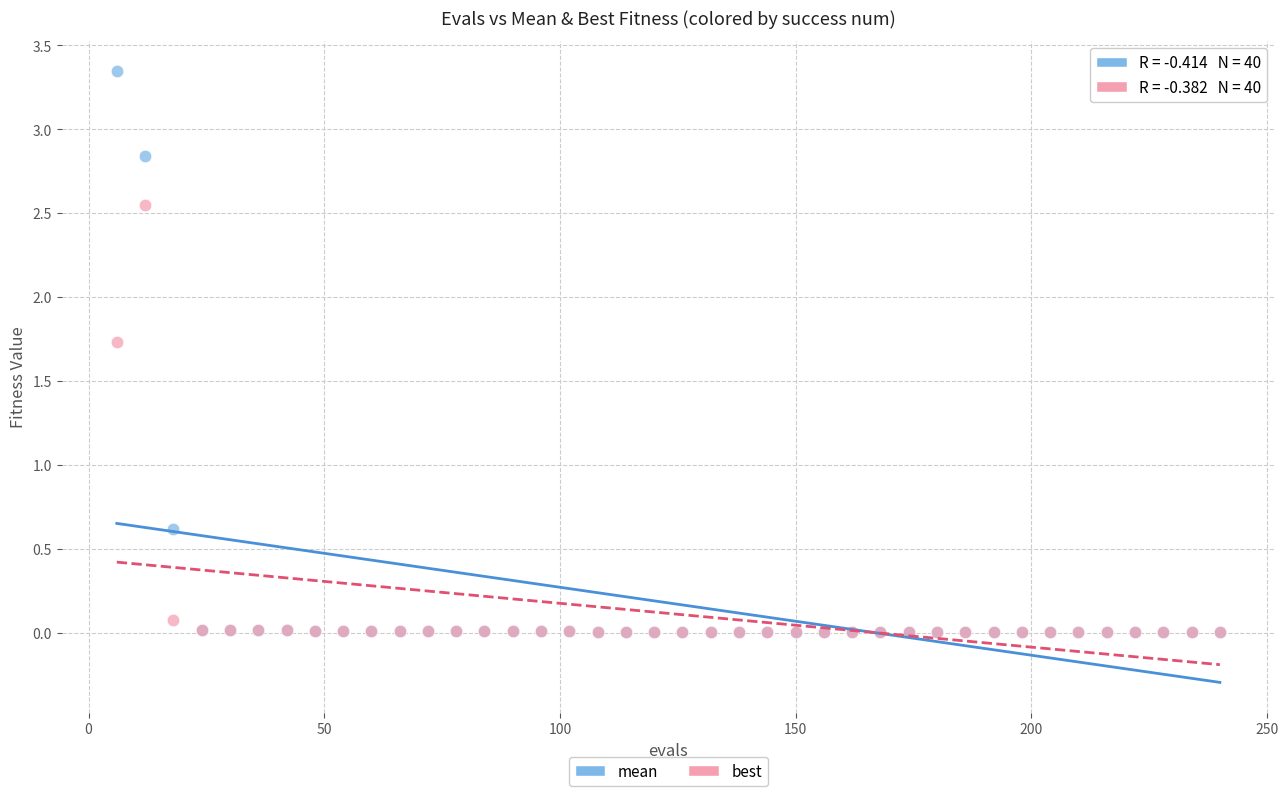

In the best series, what Y value is closest to 1?

1.7